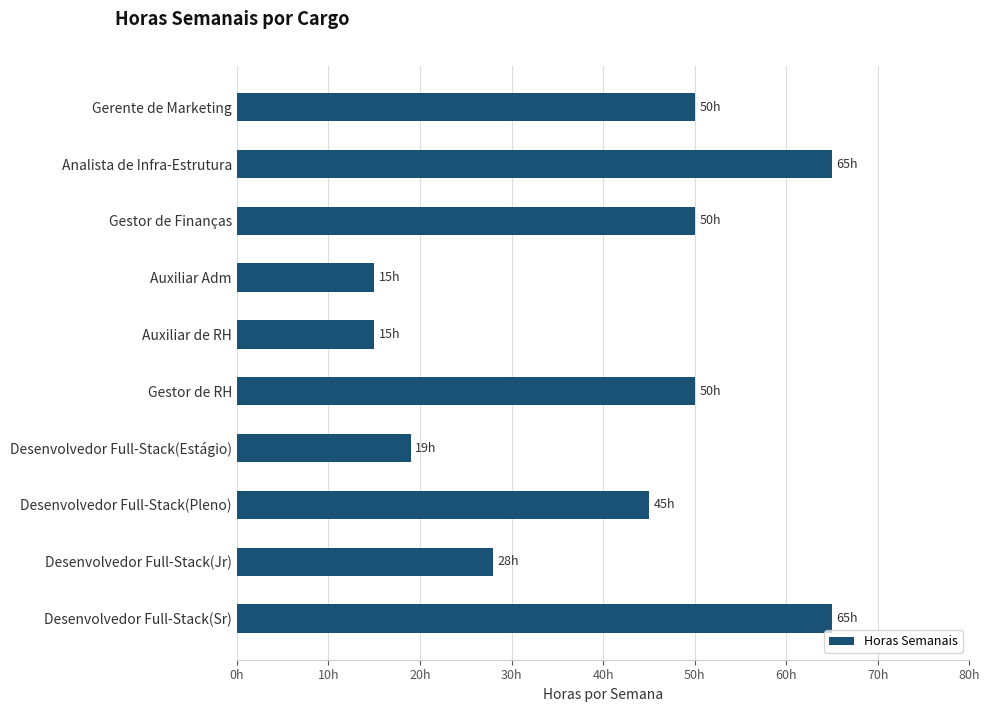

Does the chart contain any negative values?

No